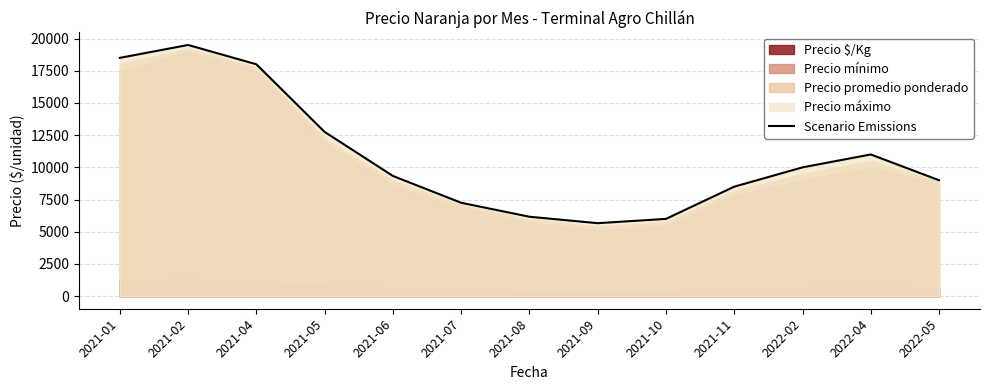

True or false: the data shows 4592.8 at 2022-05.

False